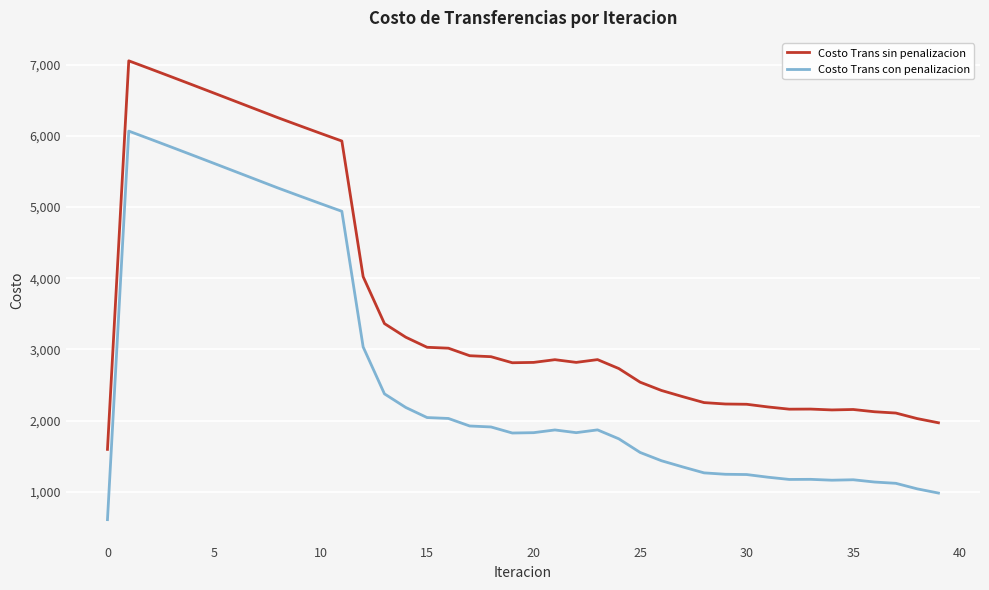

Which series has the largest total across all categories?

Costo Trans sin penalizacion